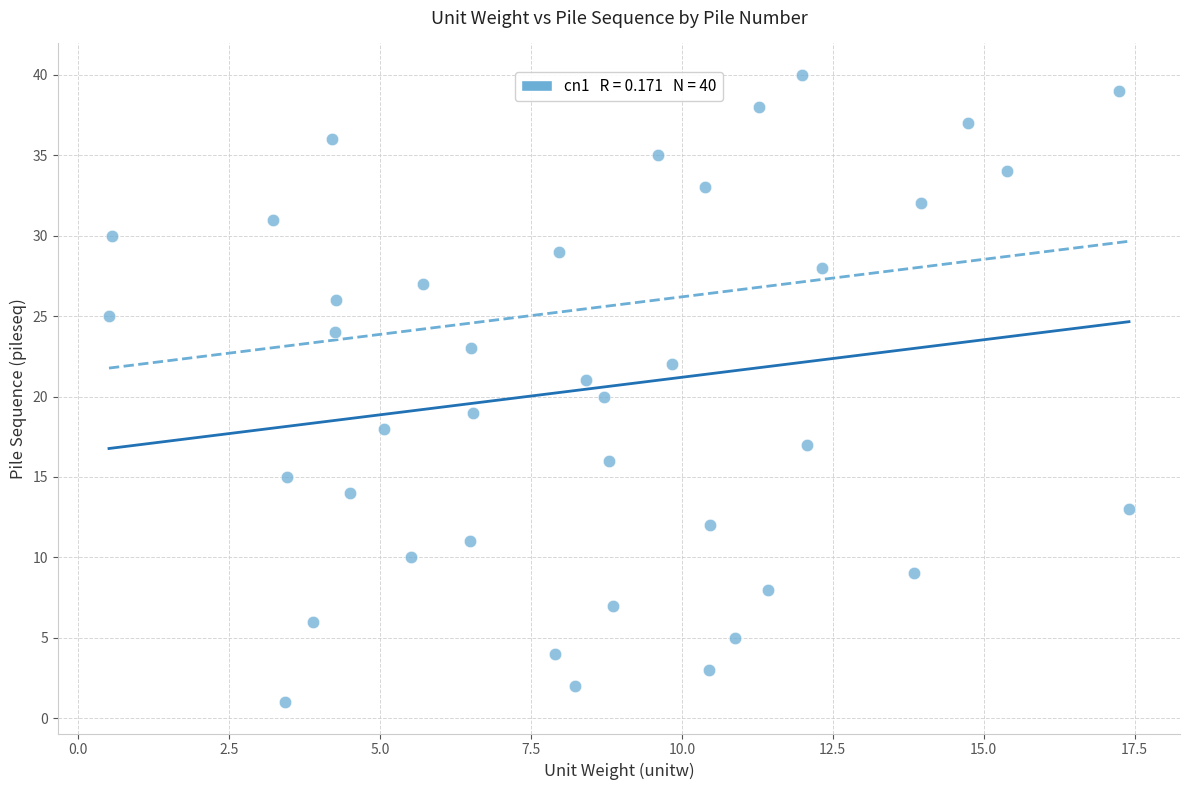

What is the range of Y values (max minus min)?

39